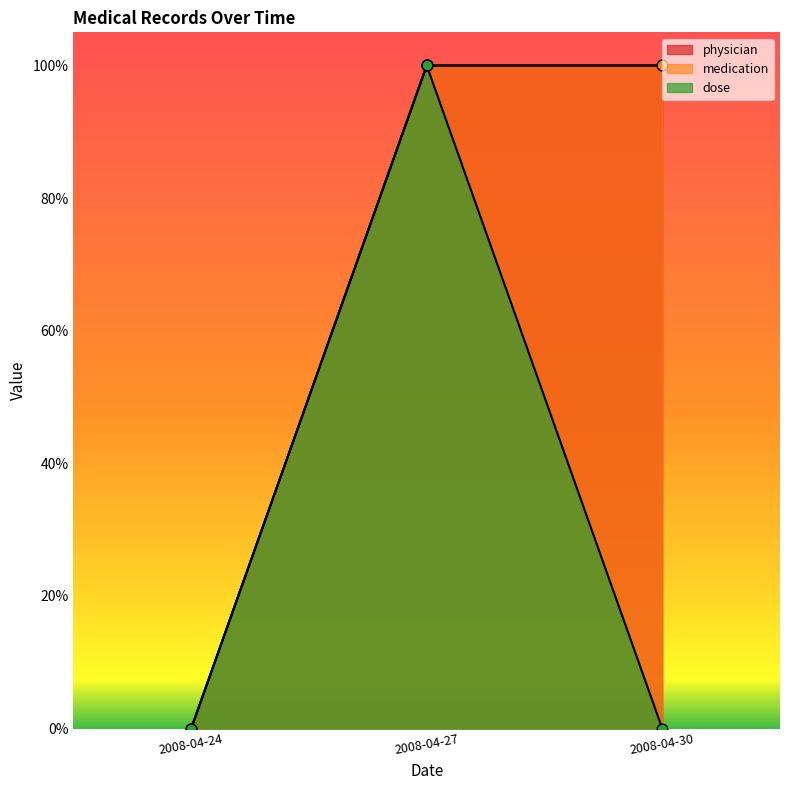

At which category is the sum across all series the highest?

2008-04-27